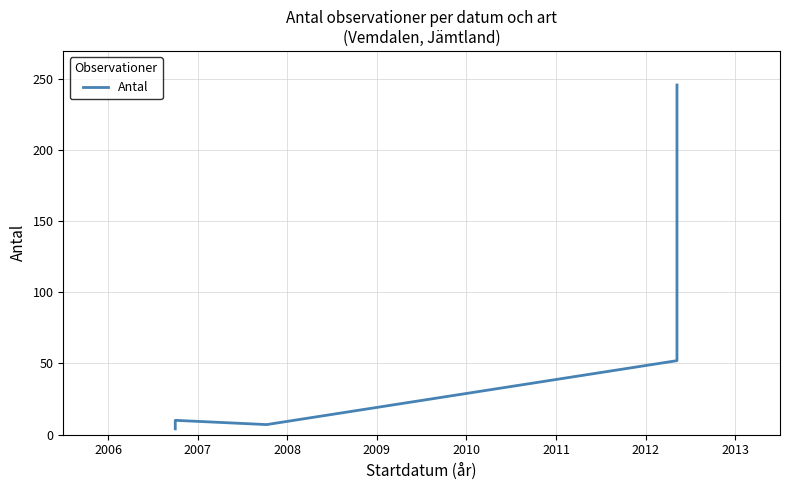

True or false: there are more than 1 points higher than both neighbors.

False